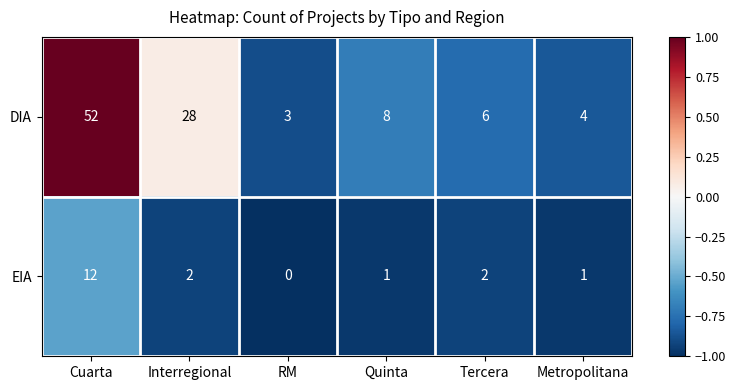

How many values in the EIA series are below 2?

3